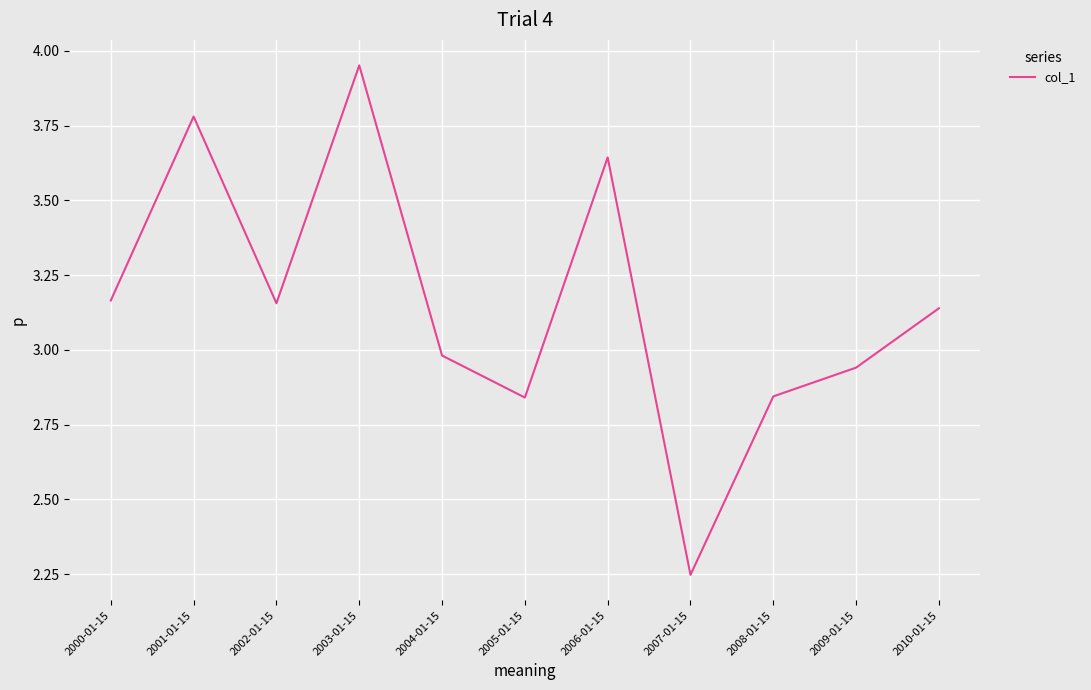

At which category does the chart reach its peak across all series?

2003-01-15